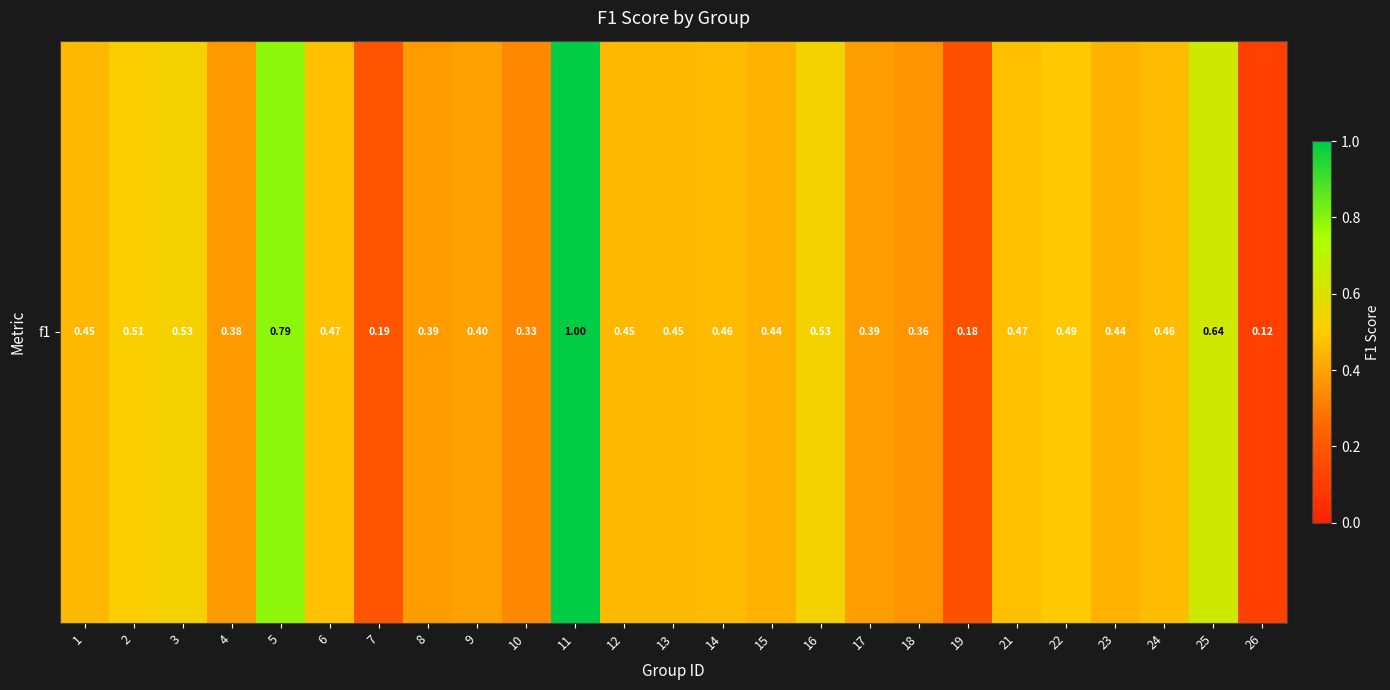

What is the difference between the second highest and minimum values?

0.7